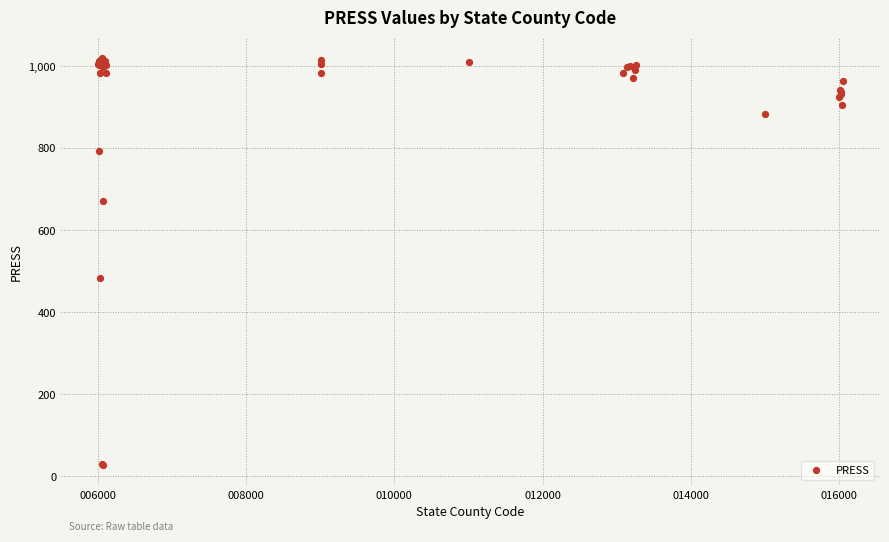

What Y value in the scatter plot is closest to 523?

484.0